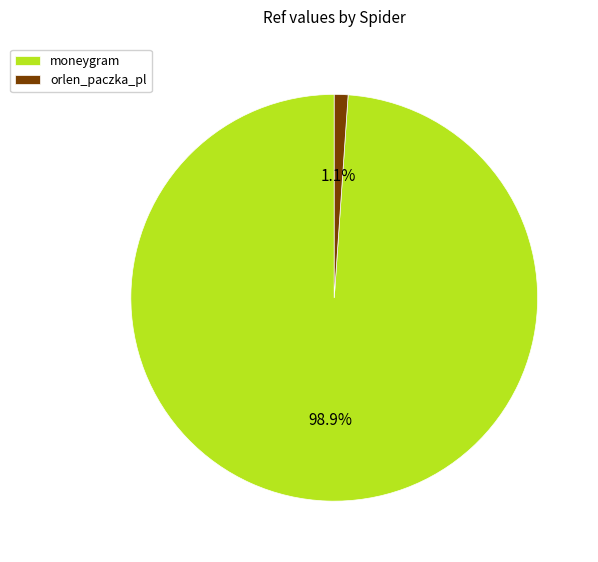

To the nearest percent, what percentage of the pie is moneygram?

99%